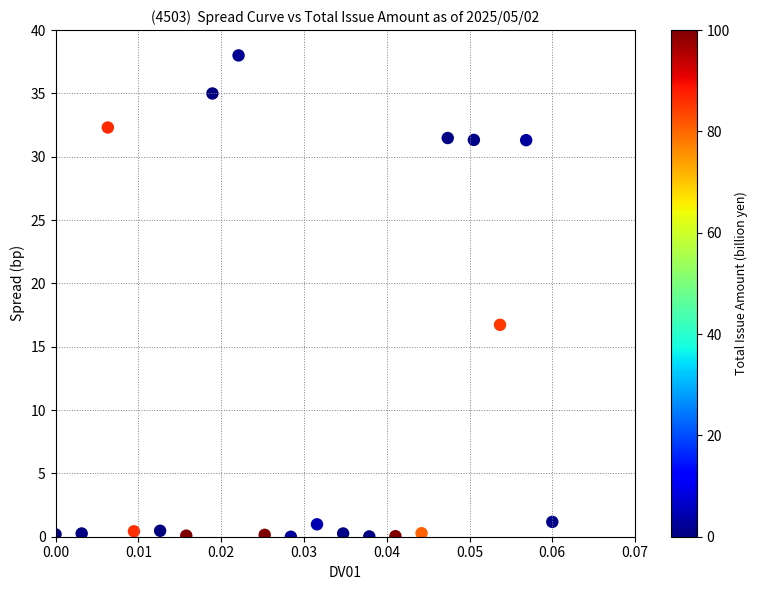

What is the range of Y values (max minus min)?

38.0